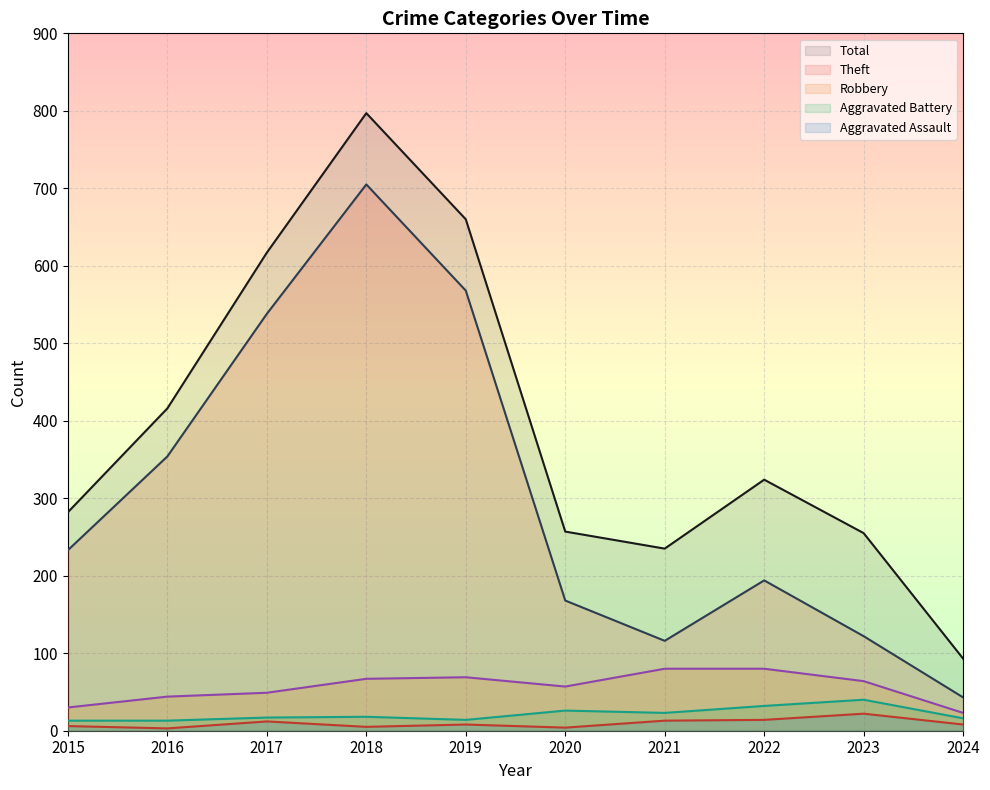

What is the minimum value for Theft?

43